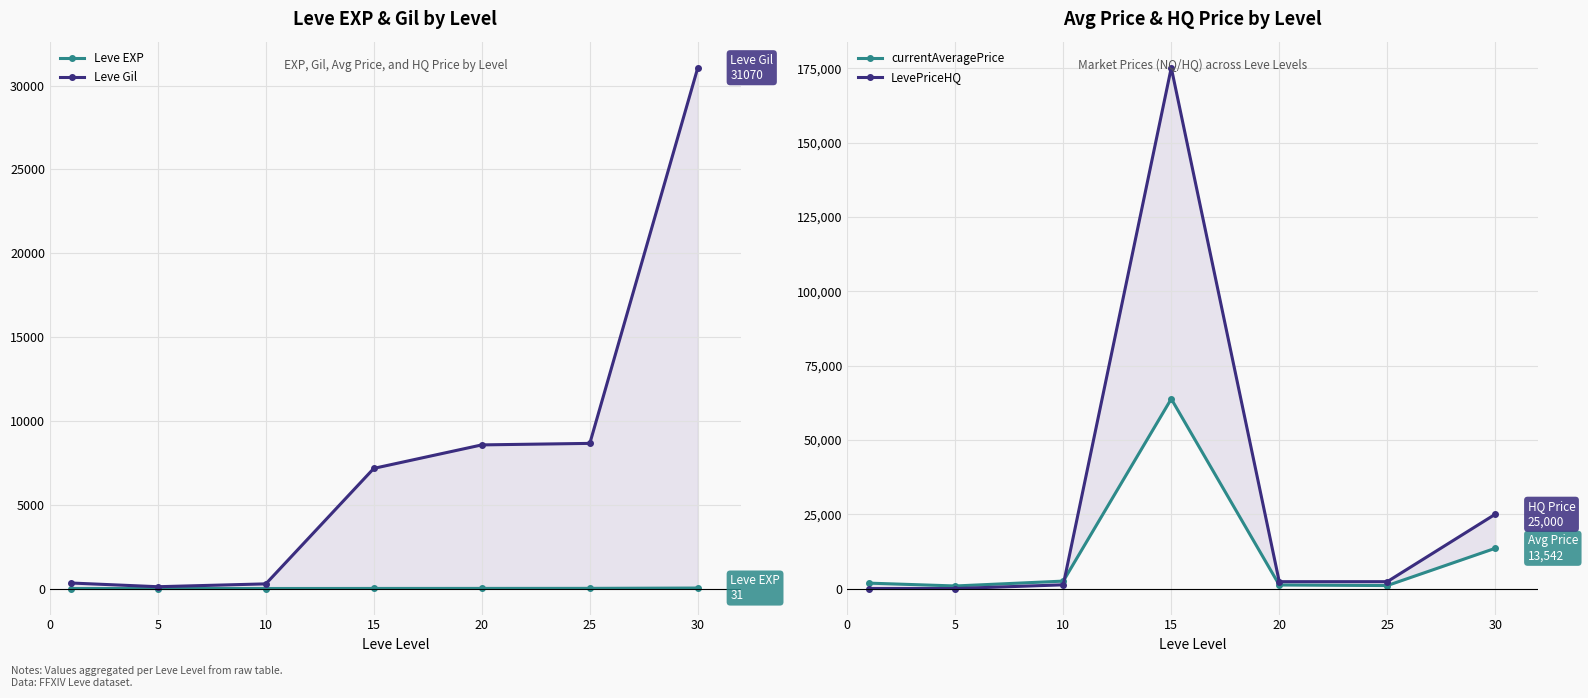

How many values in LevePriceHQ are above zero?

5